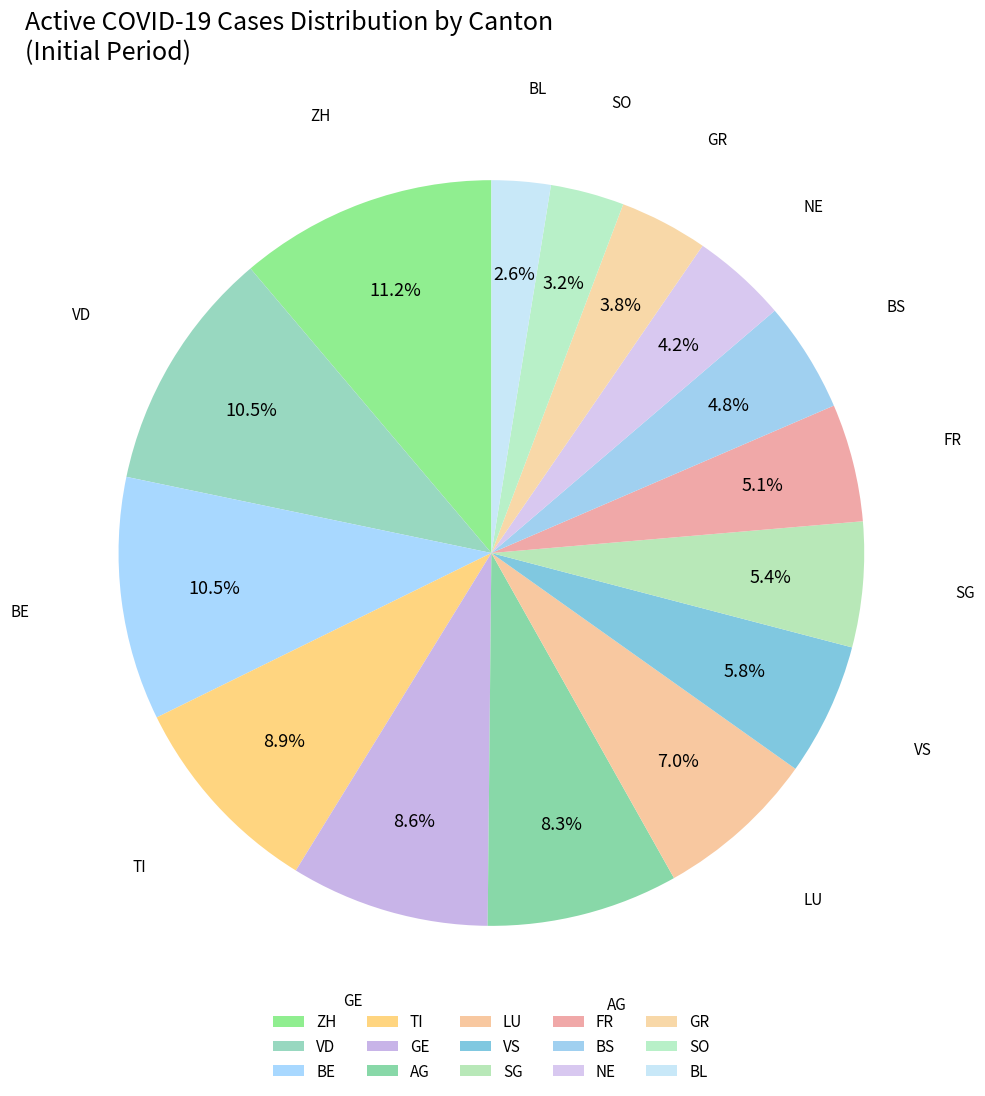

How many slices are in this pie chart?

15